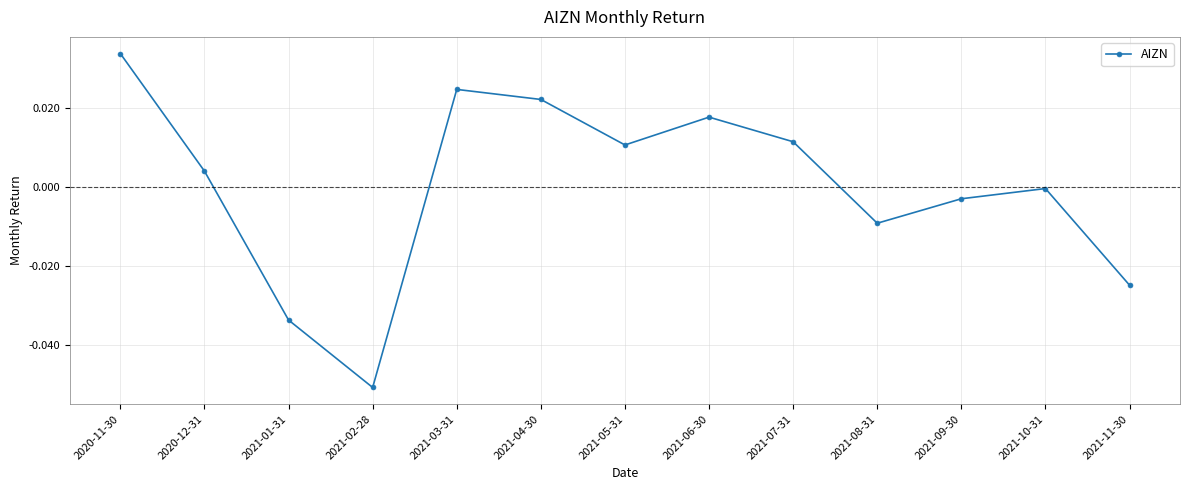

What is the label of the 12th point from the left?

2021-10-31